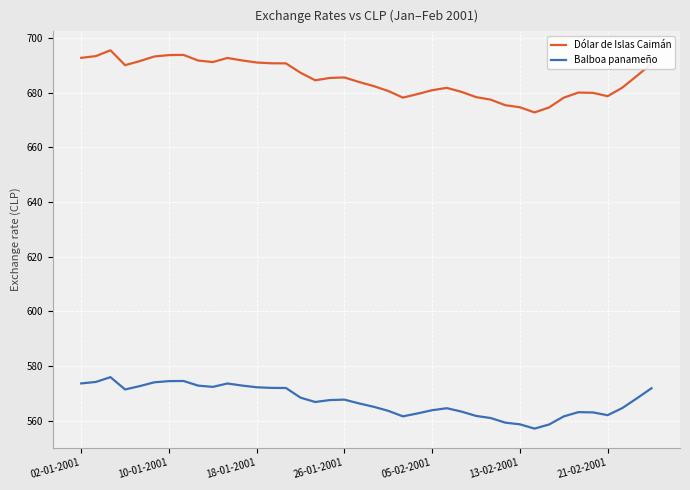

Which series has the largest range (max minus min)?

Dólar de Islas Caimán